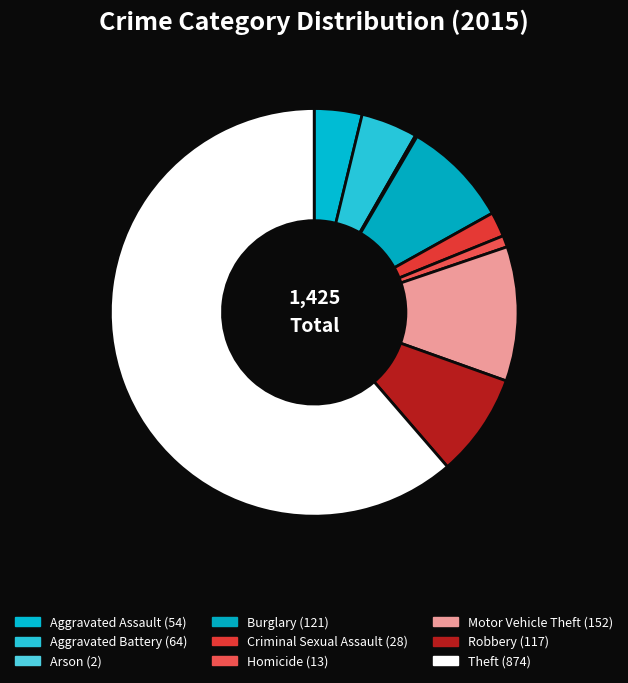

Which category has the biggest portion of the pie?

Theft